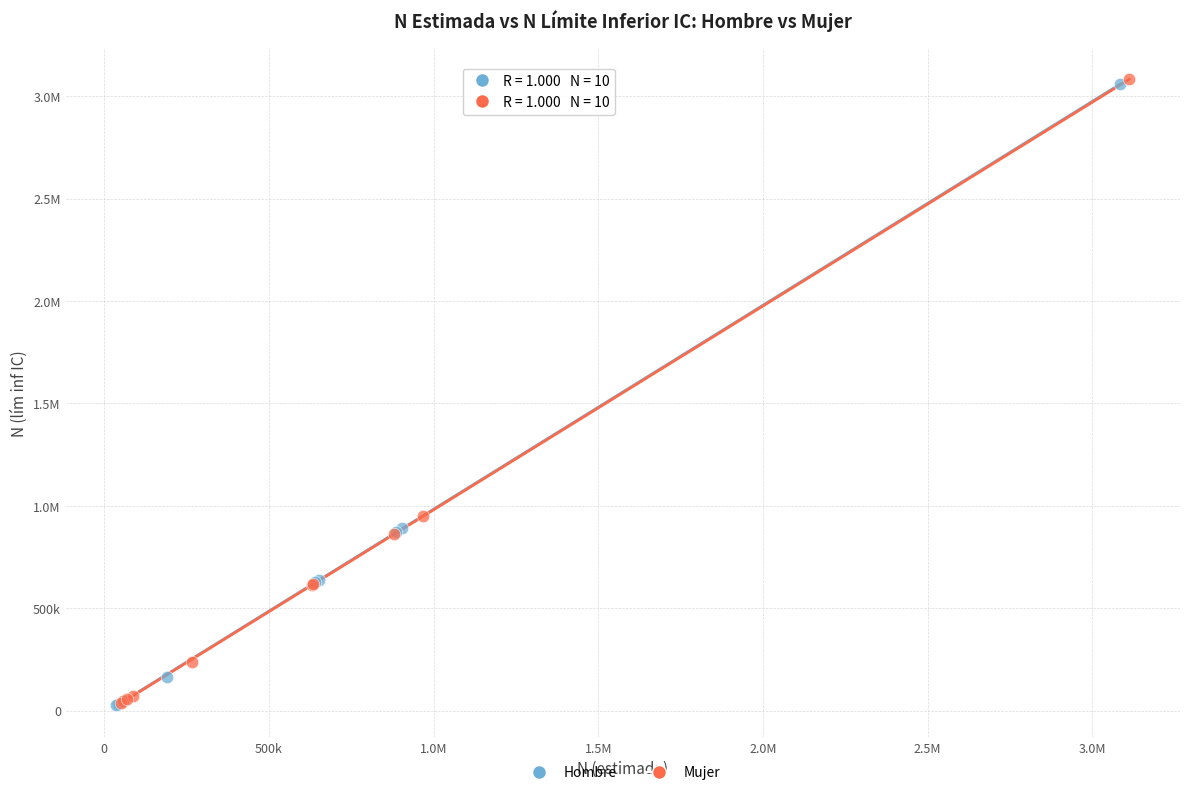

What are all the series names shown in the legend?

Hombre, Mujer